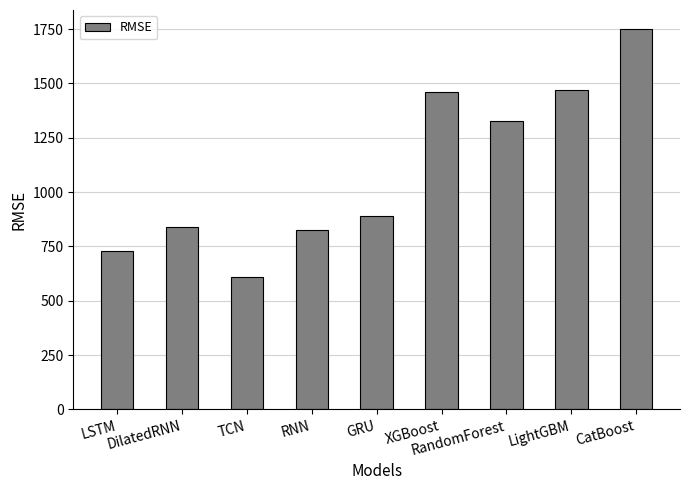

What is the greatest value displayed?

1750.3